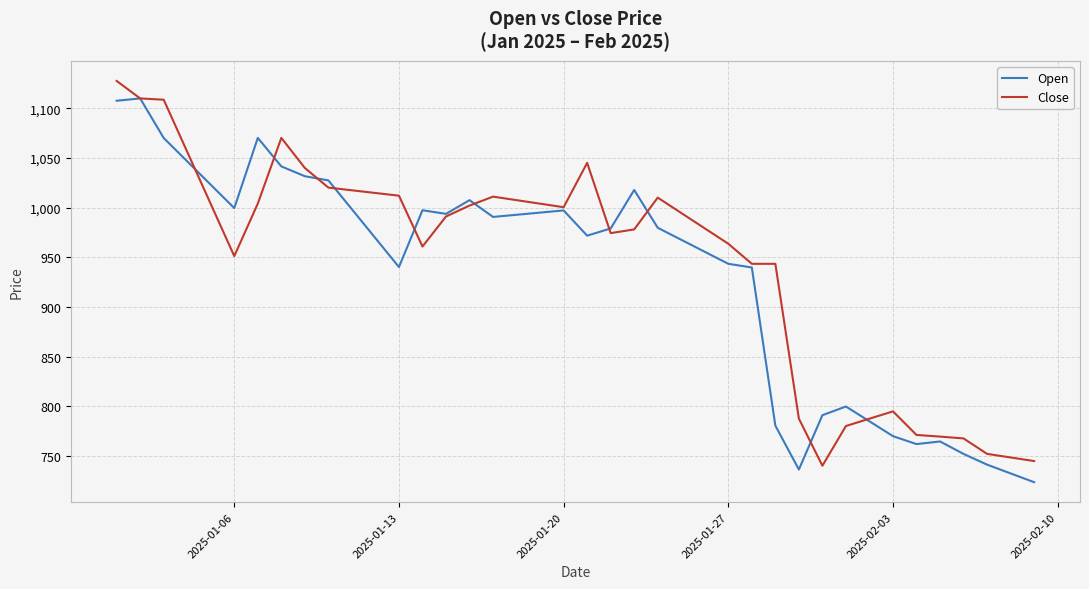

What are all the series names shown in the legend?

Open, Close